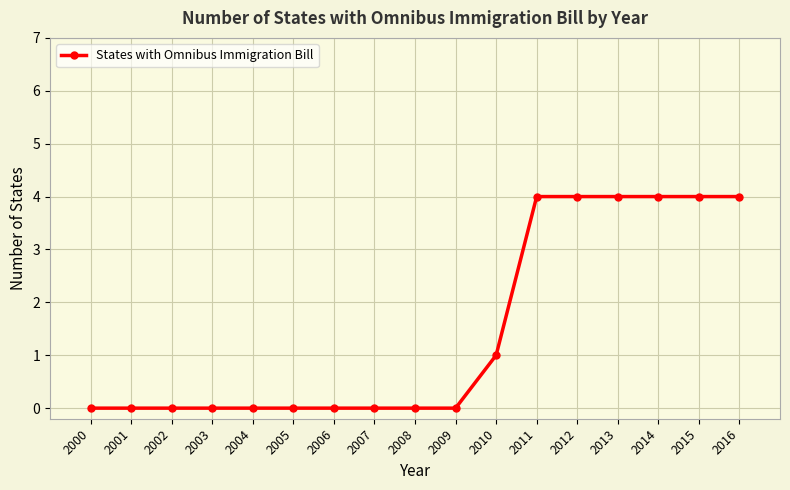

What is the approximate value at 2012?

4